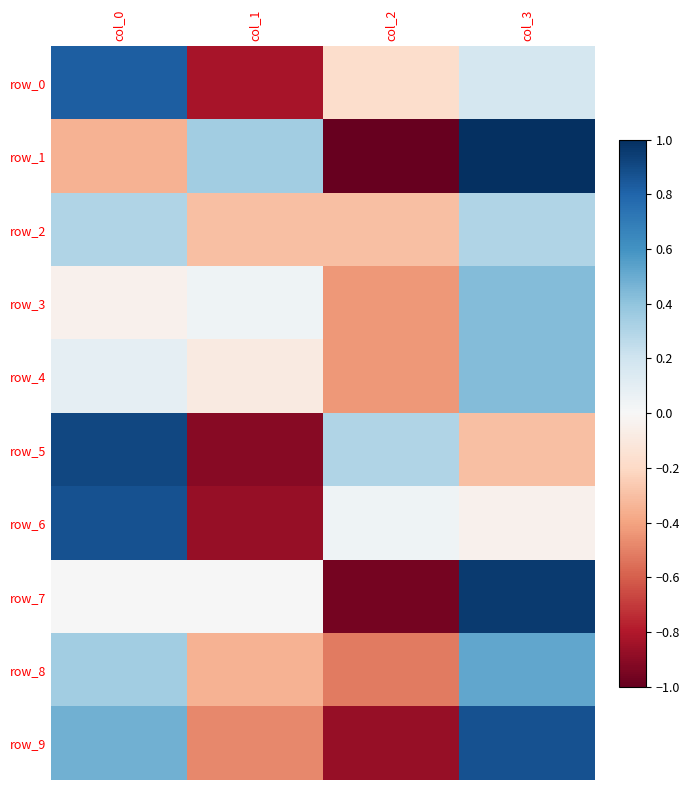

Is it true that row_5 equals -0.9 at col_1?

True